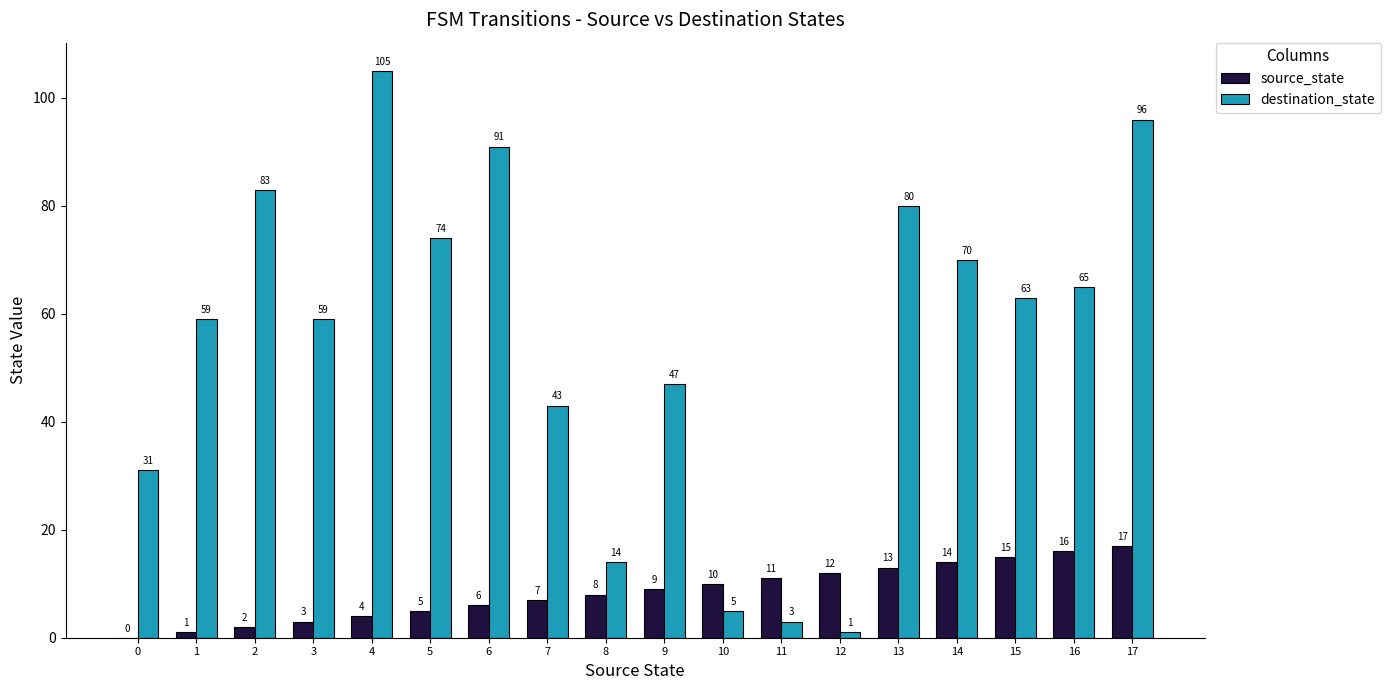

At which label is source_state closest to 8?

8